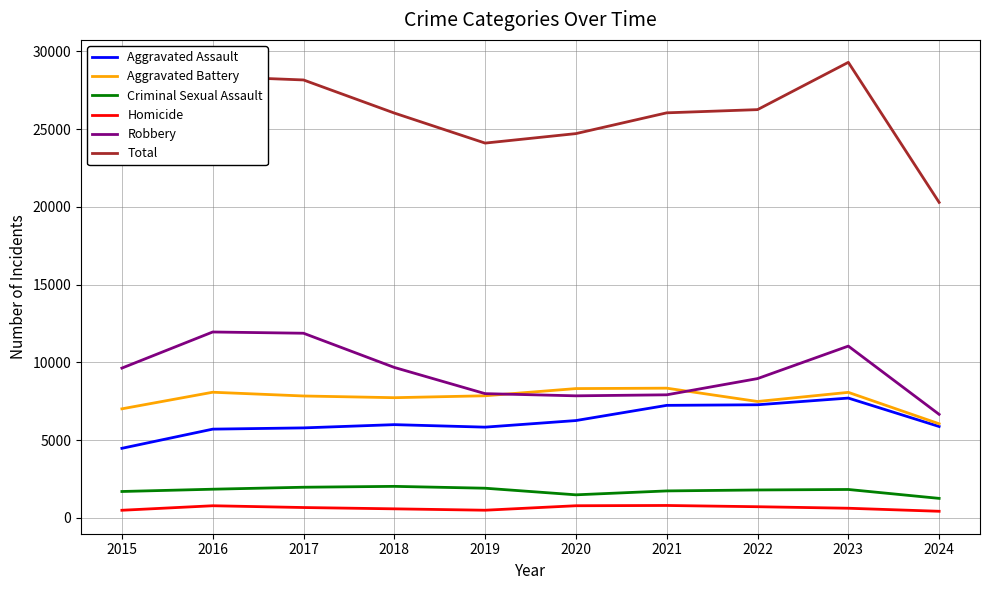

True or false: Aggravated Assault and Robbery cross at least once.

False